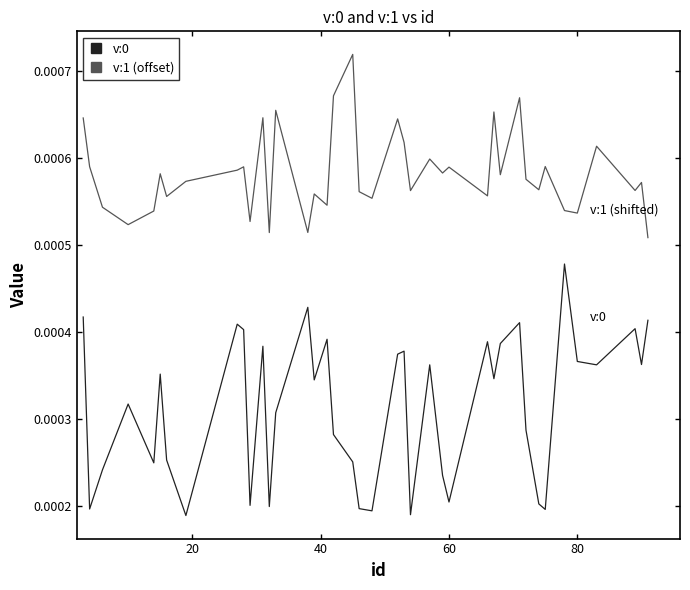

True or false: v:0 and v:1 (offset) cross at least once.

False